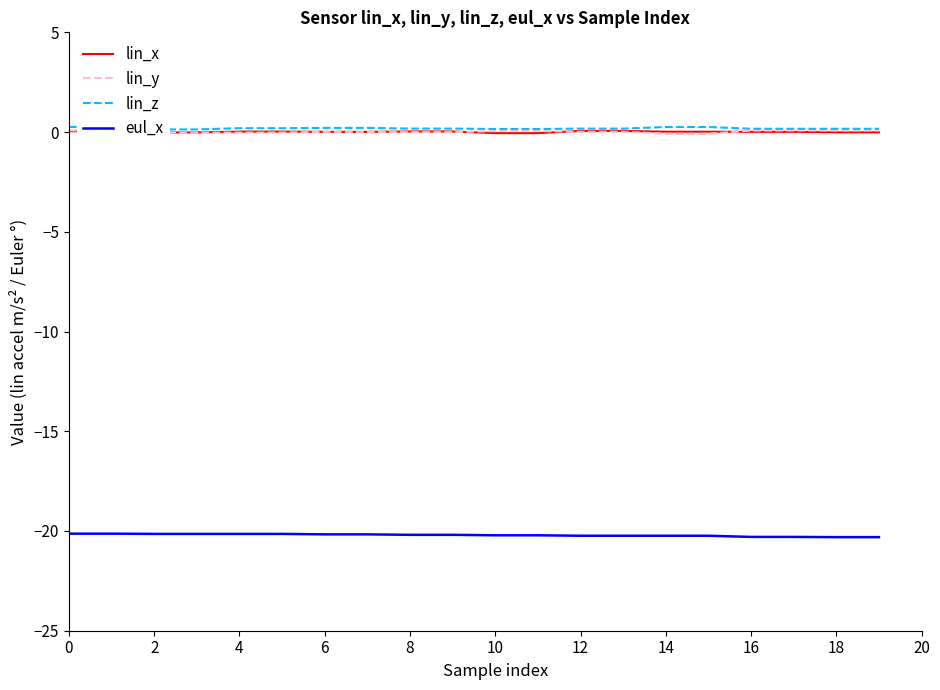

Does the chart have visible grid lines?

No